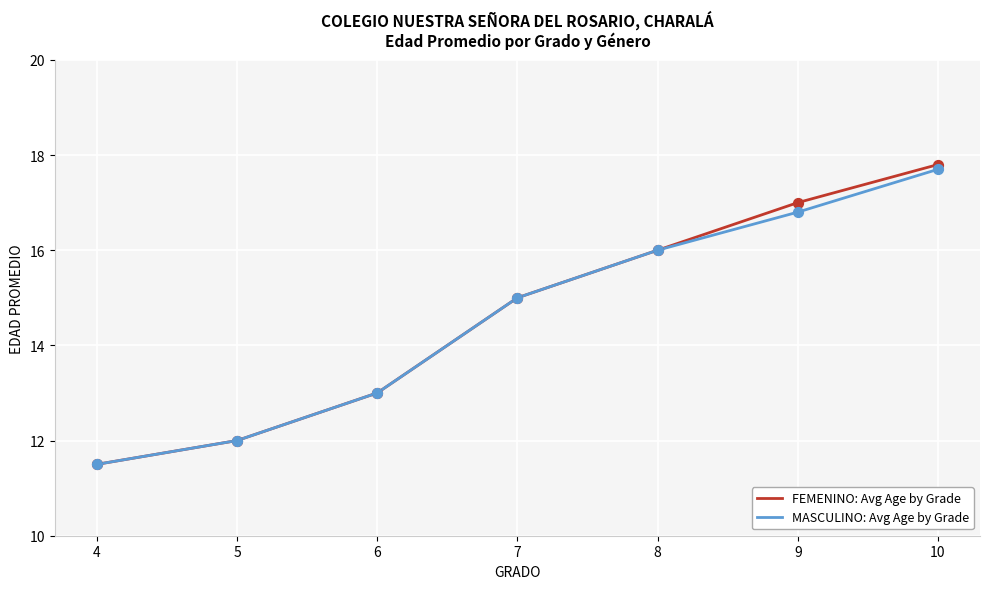

Which series changed the most between 8 and 10?

FEMENINO: Avg Age by Grade